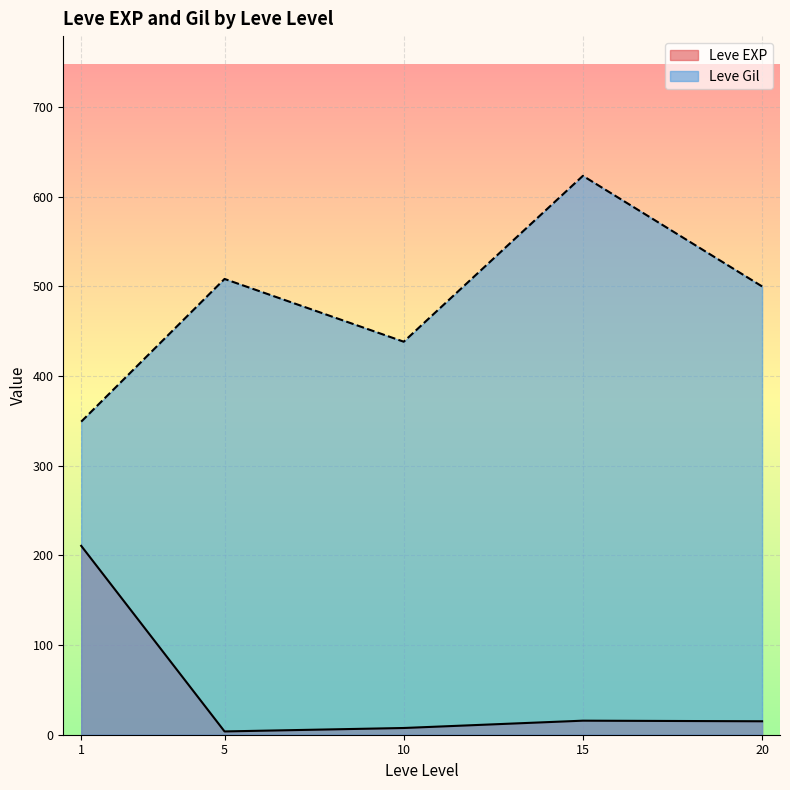

At which label does Leve Gil reach its minimum?

1